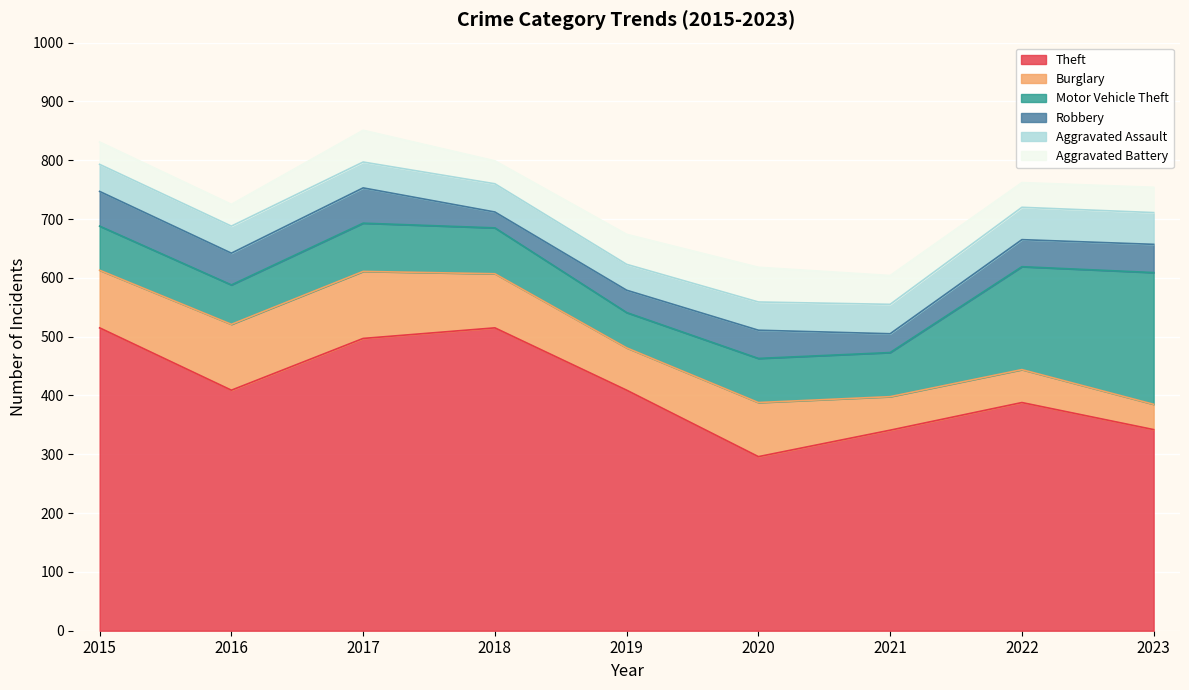

What is the approximate value of Robbery at 2021, to the nearest 5?

30